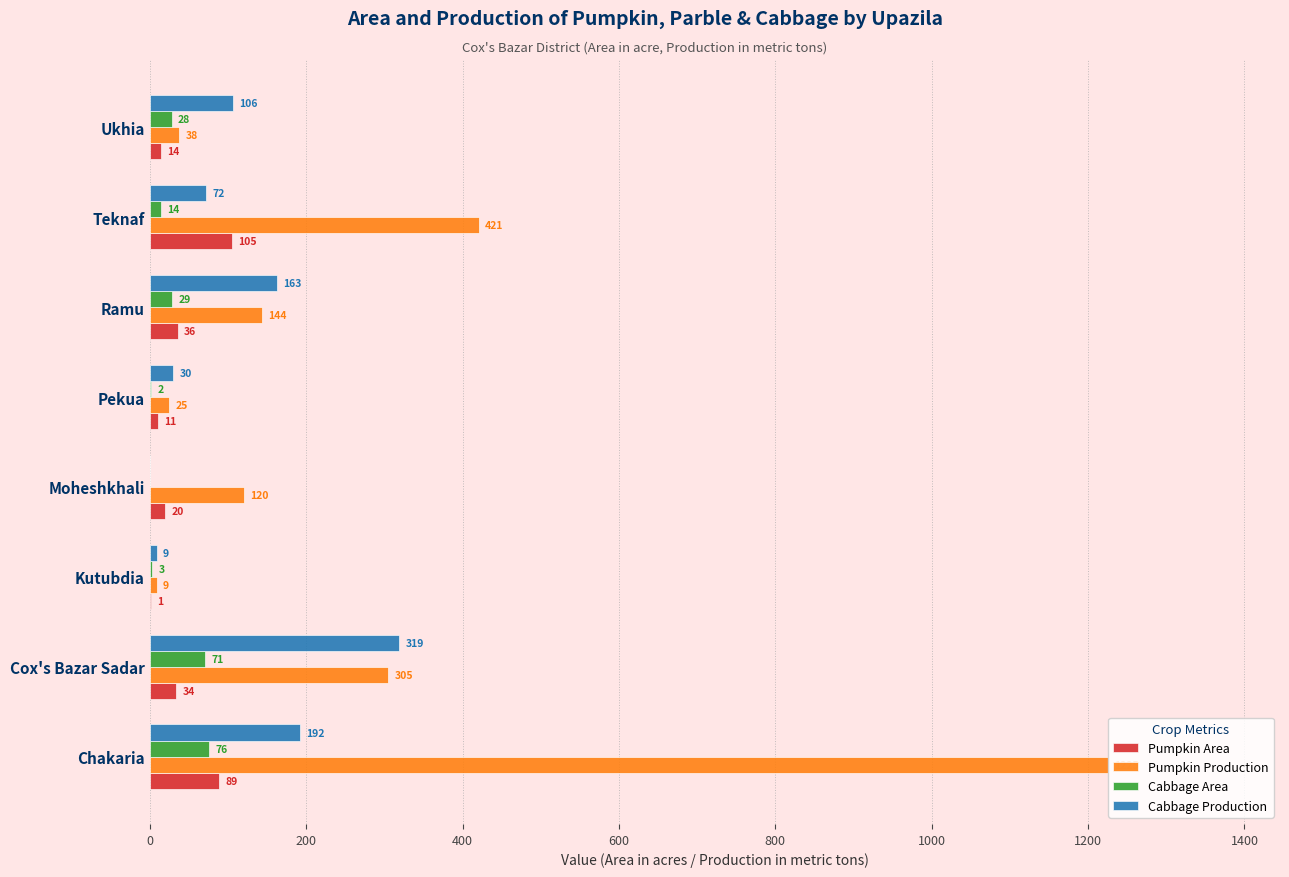

What is the maximum value shown in the chart?

1225